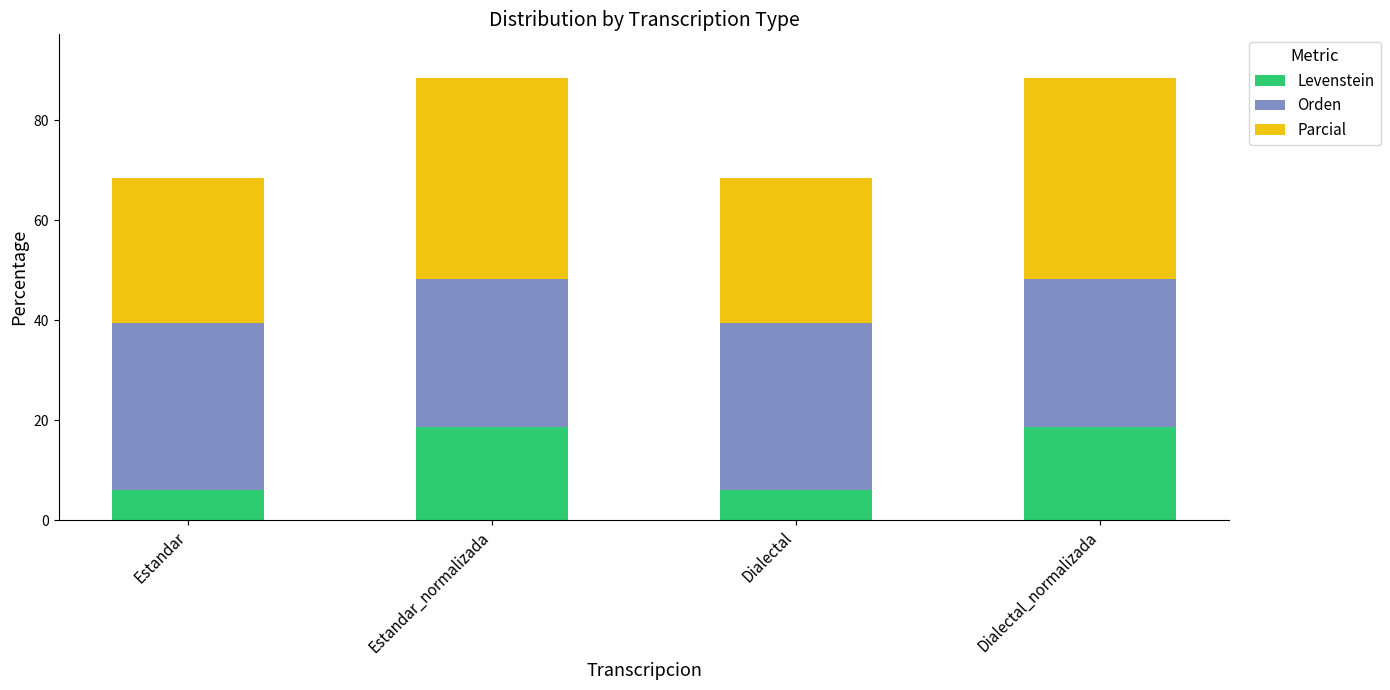

The Levenstein series shows 18.5 at Estandar_normalizada. True or false?

True